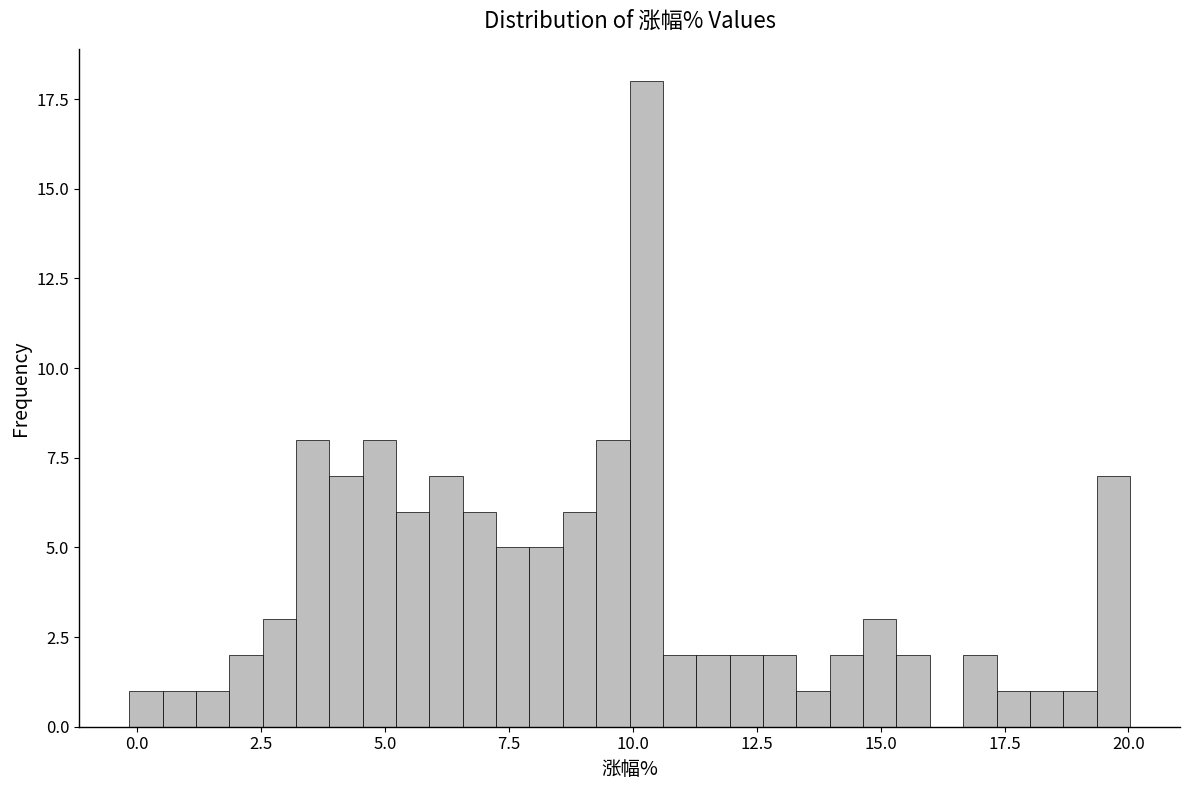

Read against the x-axis, roughly where is the centre of the tallest bar?

10.5